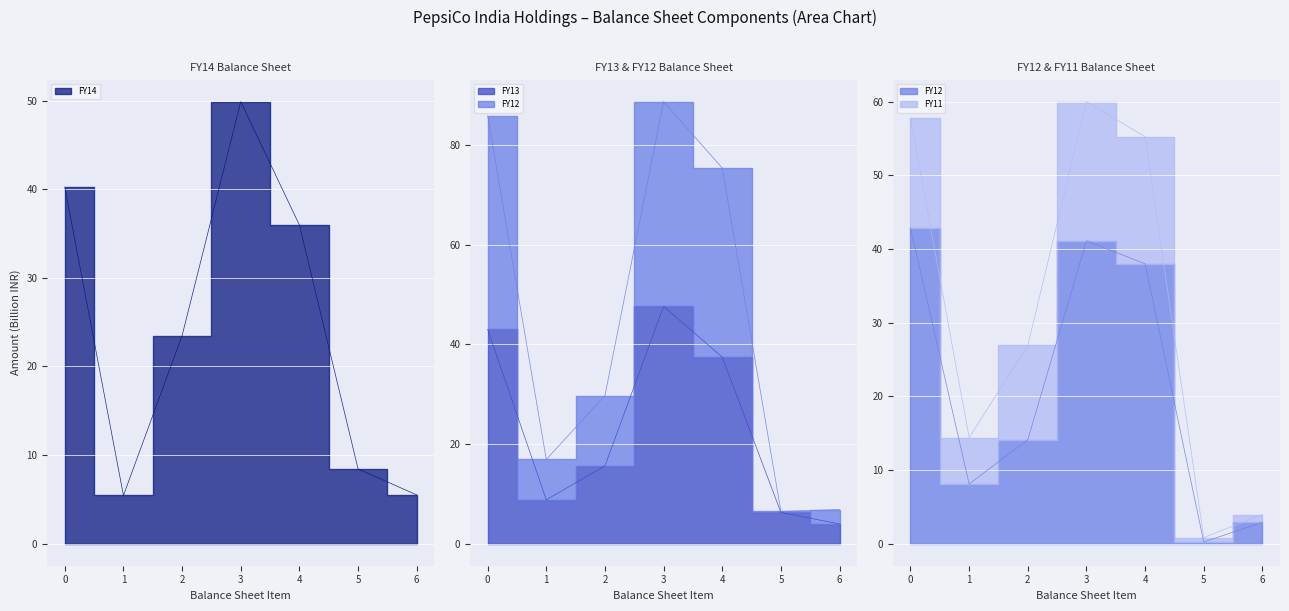

How many intersections are there between FY14 and FY12?

3